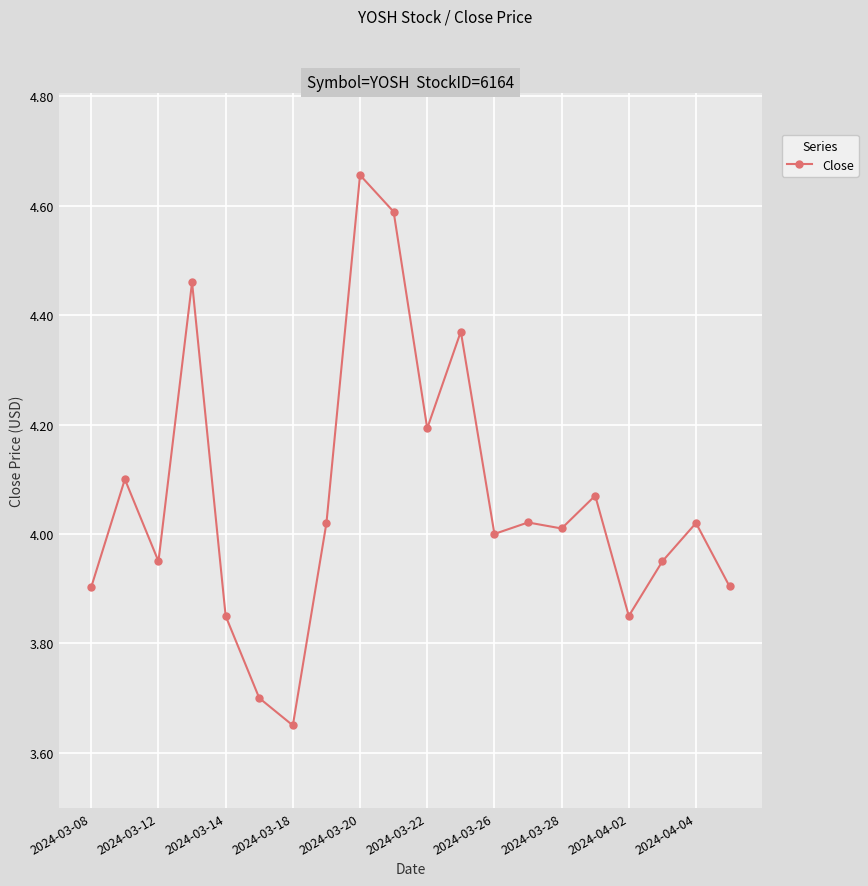

What is the difference between the second highest and second lowest values?

0.9